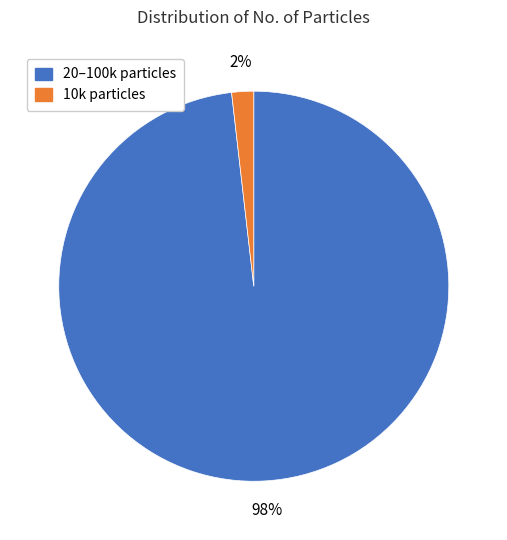

Does any single category account for the majority?

Yes